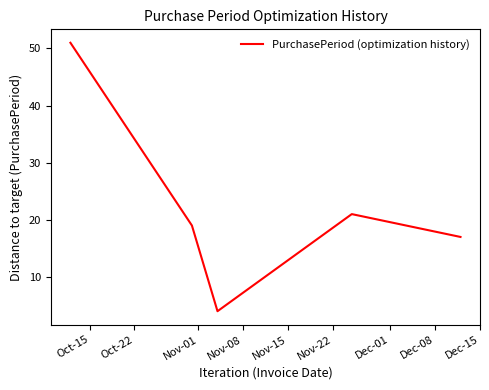

What is the difference between the second highest and minimum values?

17